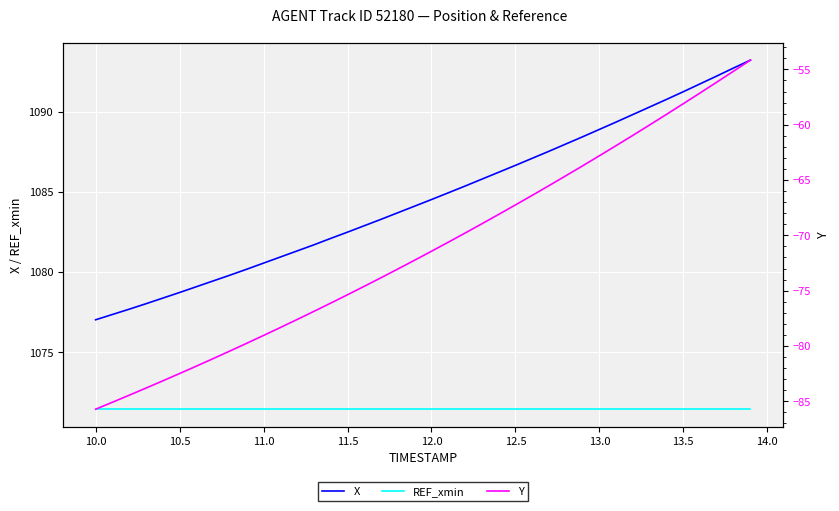

How many distinct data groups are displayed?

3